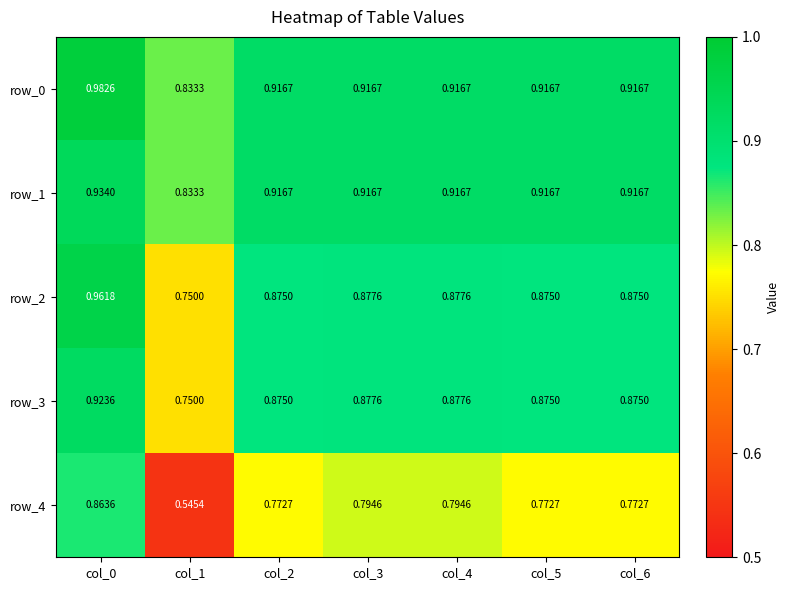

Is the value of row_3 at col_0 greater than the value of row_4 at col_5?

Yes